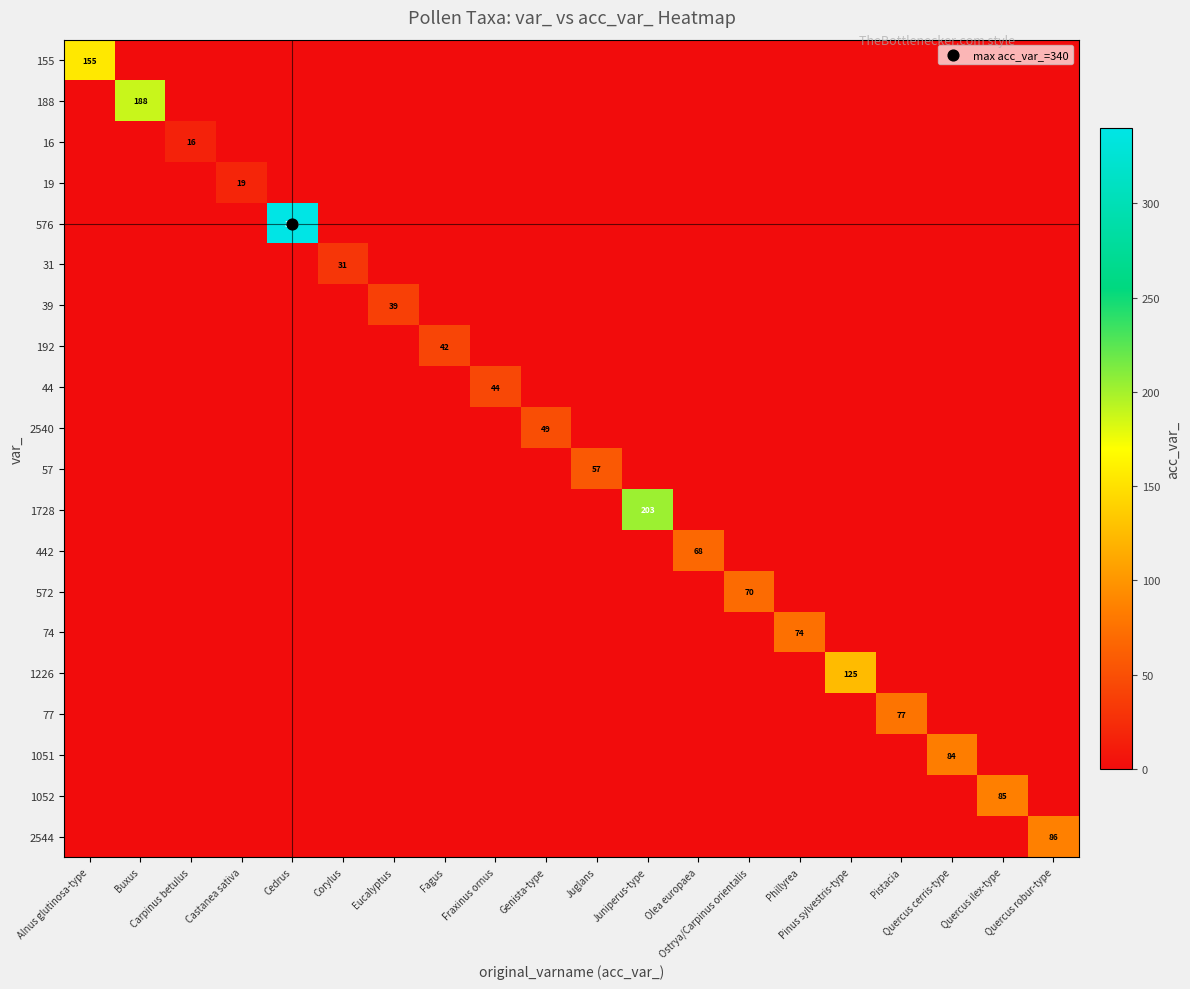

At which category is the sum across all series the highest?

Cedrus